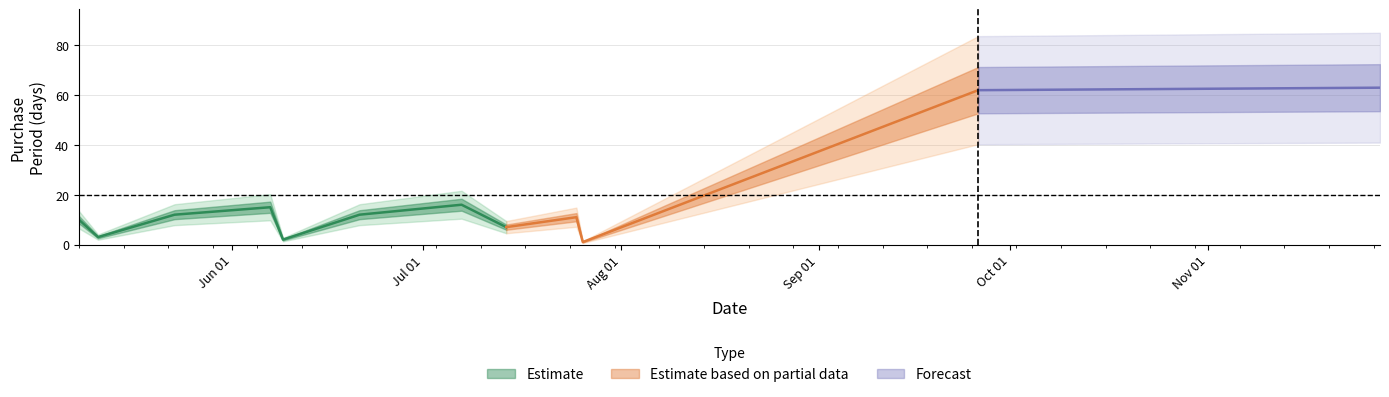

Where does the data first go above 12?

2017-06-07